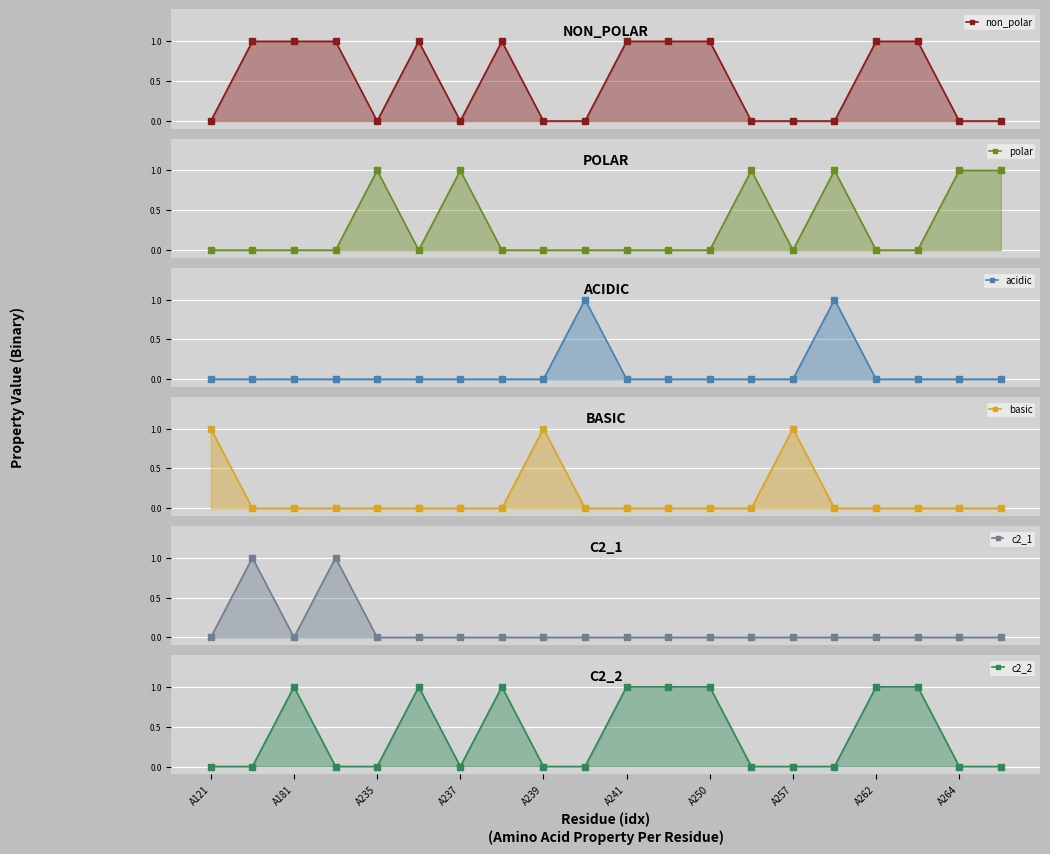

How many lines are shown in the chart?

6